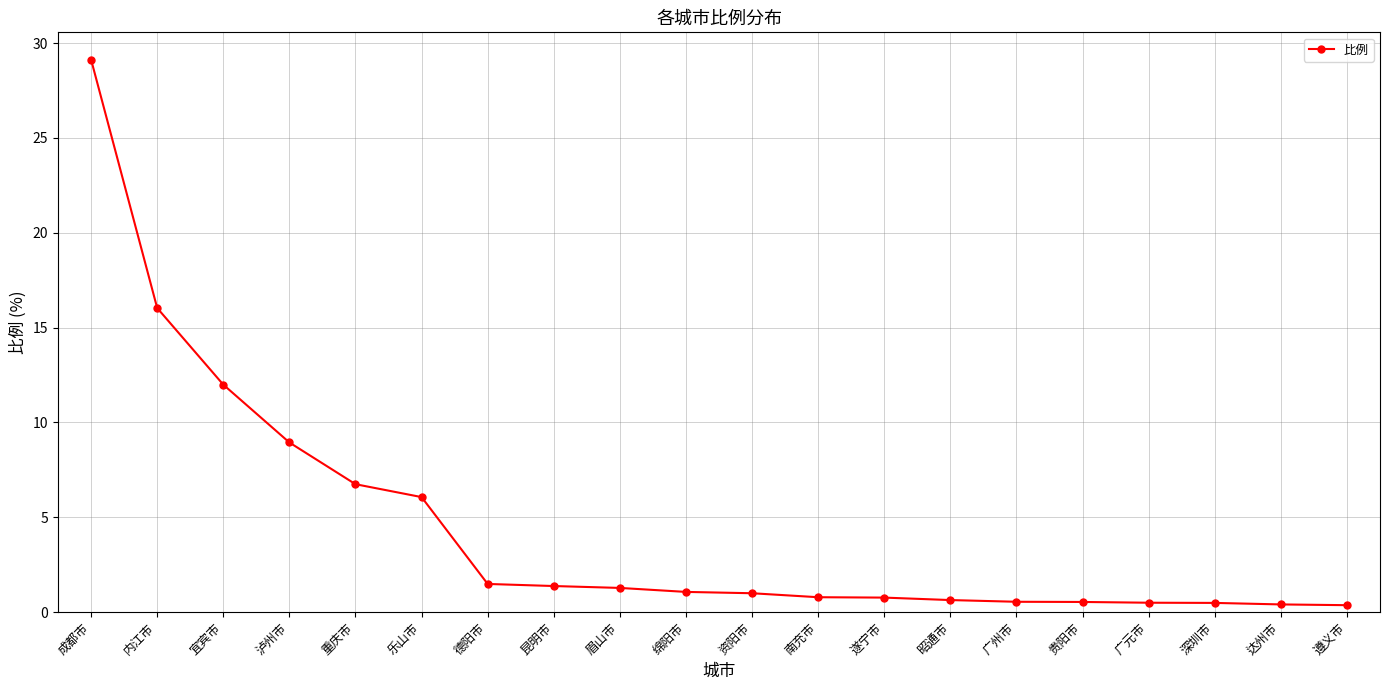

Is this an area chart (filled region under the line)?

No